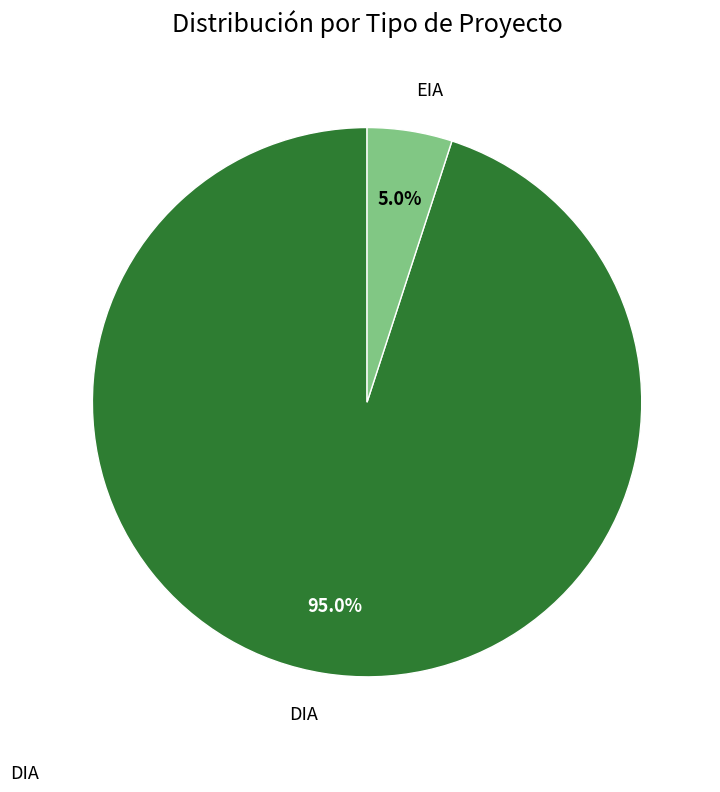

Is there a majority slice in this chart?

Yes